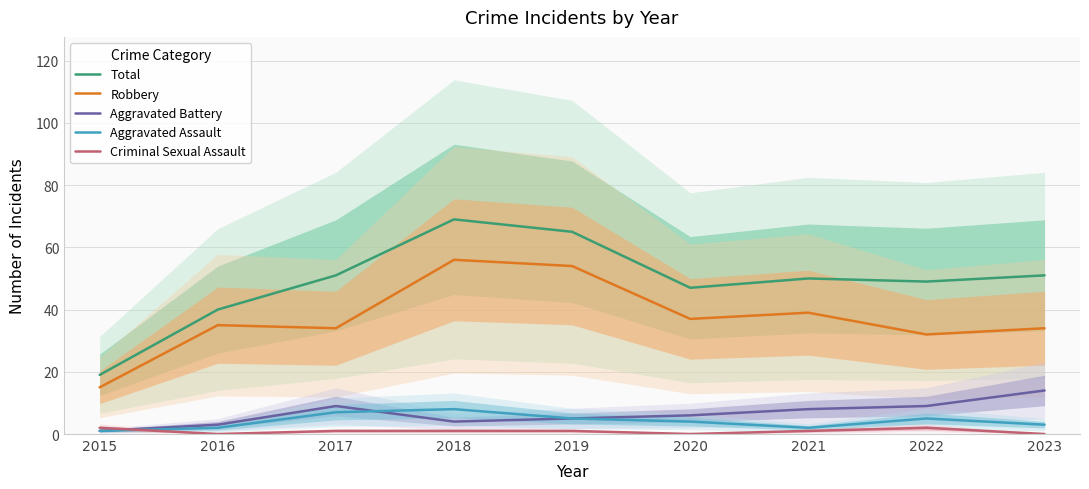

Between 2020 and 2021, which series saw the biggest shift?

Total